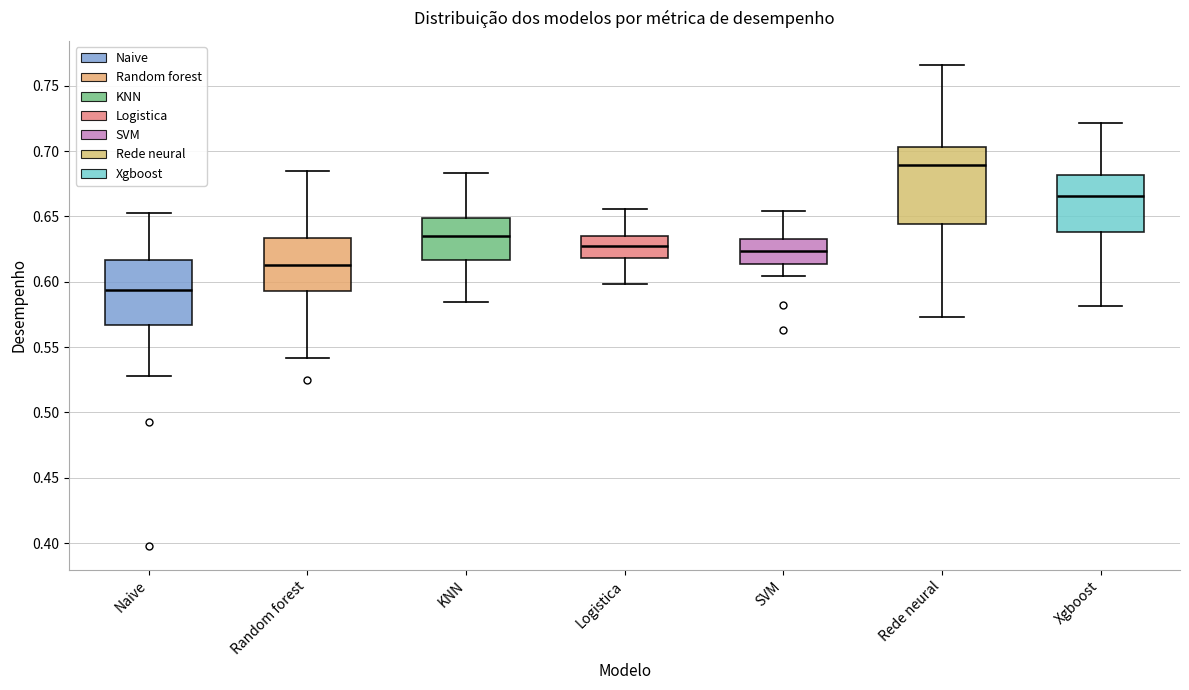

Reading left to right, transcribe this box plot: for each box, give where its median line is, the range the box spans, and where its two whiskers end, as read against the y-axis. The values are not printed on the chart, so give them approximately, as read against the axis.

Naive: median 0.595, box 0.565 to 0.615, whiskers 0.530 to 0.655
Random forest: median 0.615, box 0.595 to 0.635, whiskers 0.540 to 0.685
KNN: median 0.635, box 0.615 to 0.650, whiskers 0.585 to 0.685
Logistica: median 0.625, box 0.620 to 0.635, whiskers 0.600 to 0.655
SVM: median 0.625, box 0.615 to 0.635, whiskers 0.605 to 0.655
Rede neural: median 0.690, box 0.645 to 0.705, whiskers 0.575 to 0.765
Xgboost: median 0.665, box 0.640 to 0.680, whiskers 0.580 to 0.720